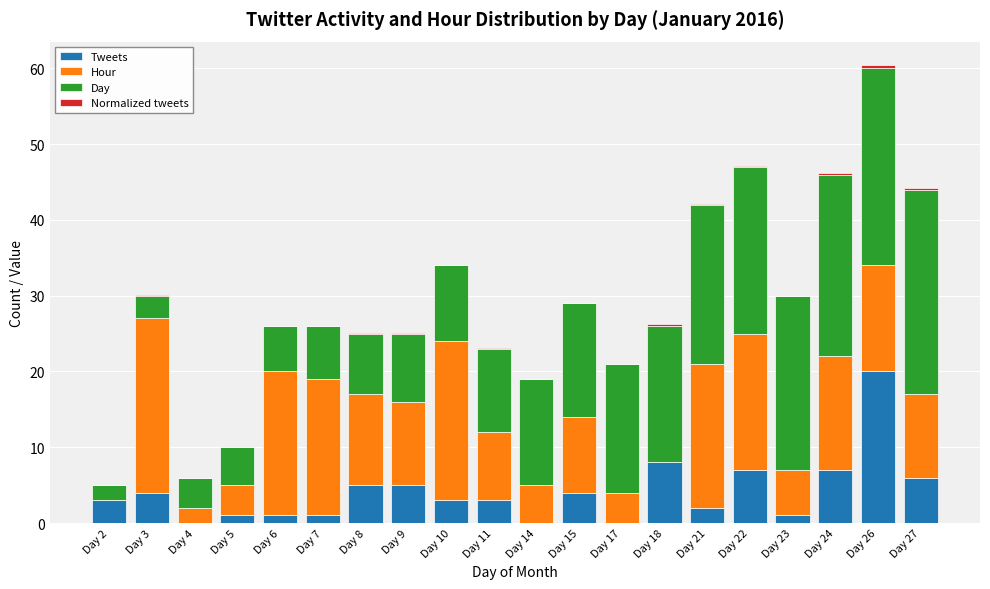

What is the maximum value for Tweets?

20.0